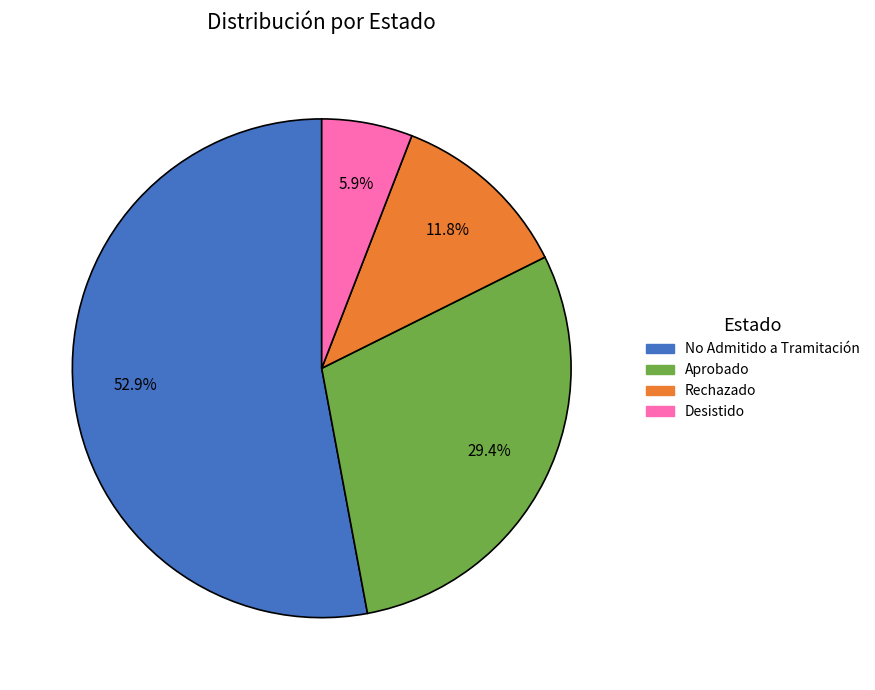

How many segments does this pie chart have?

4